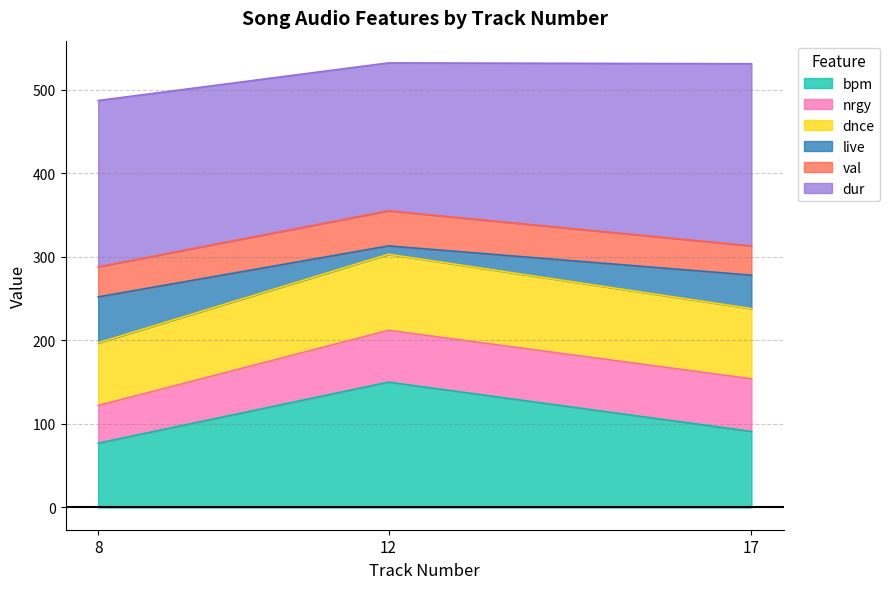

At which category is the sum across all series the highest?

12